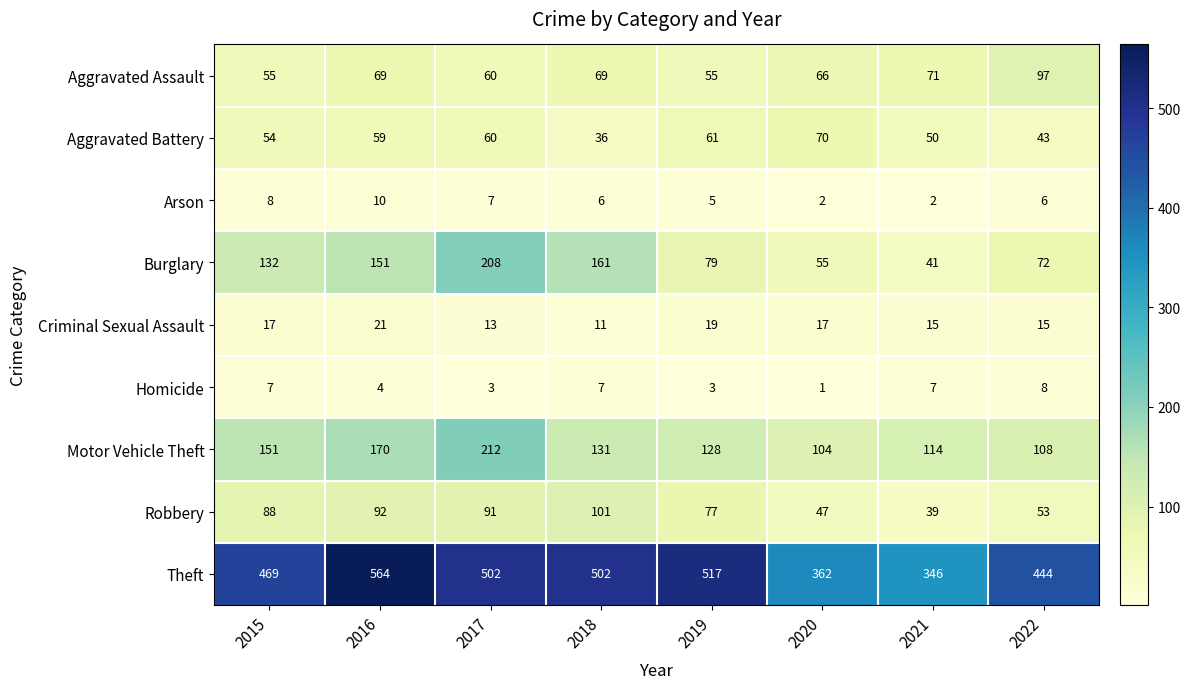

What is the sum of the Robbery values at 2015 and 2017?

179